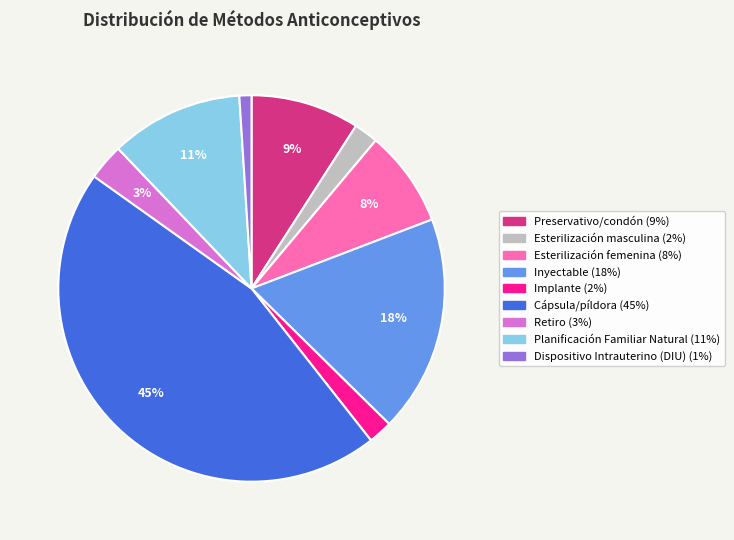

To the nearest percent, what is the difference between the Planificación Familiar Natural and Esterilización femenina slice percentages?

3%